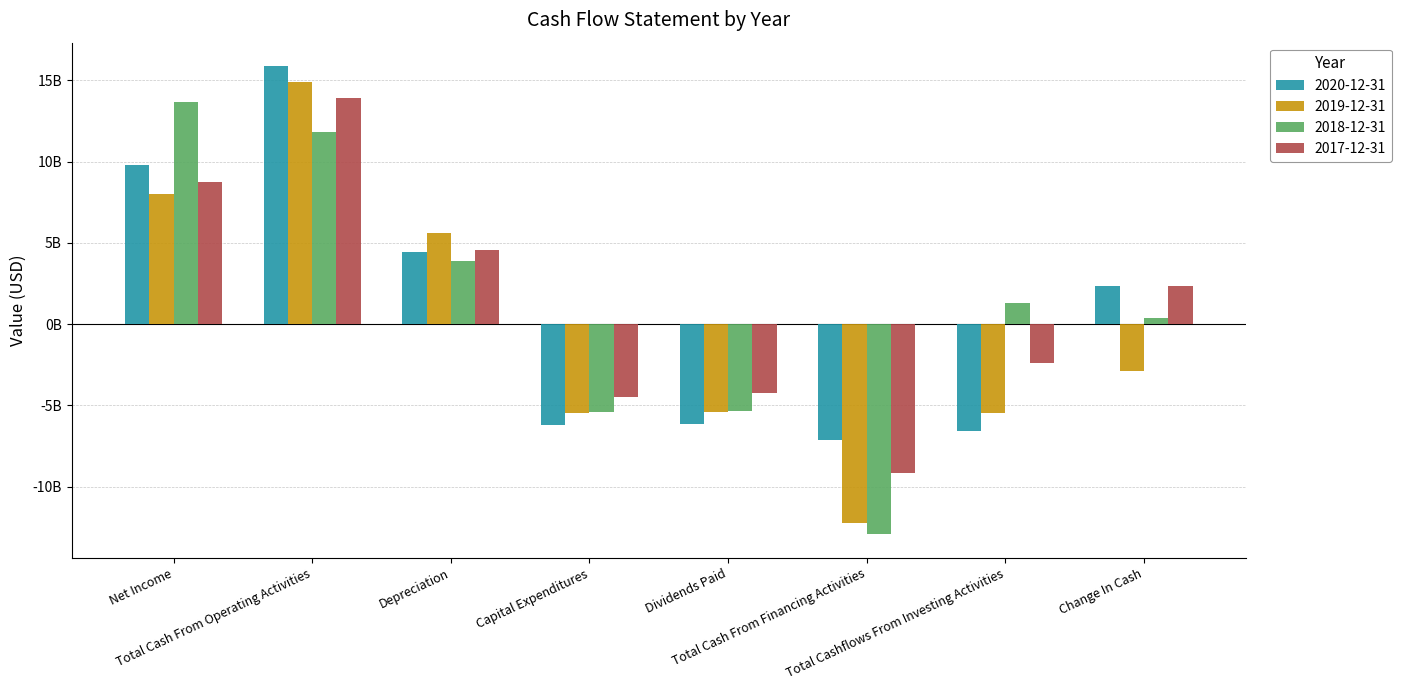

Reading left to right, extract all data points from this chart.

2020-12-31: 9769000000	15875000000	4461000000	-6189000000	-6132000000	-7130000000	-6556000000	2354000000
2019-12-31: 8010000000	14912000000	5584000000	-5488000000	-5397000000	-12219000000	-5501000000	-2862000000
2018-12-31: 13638000000	11821000000	3881000000	-5430000000	-5356000000	-12951000000	1321000000	342000000
2017-12-31: 8762000000	13884000000	4538000000	-4482000000	-4250000000	-9141000000	-2373000000	2358000000